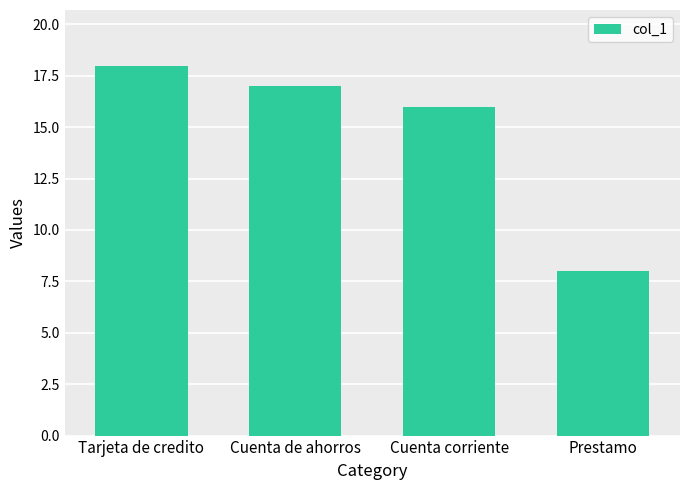

What is the change in value from Tarjeta de credito to Cuenta corriente?

-2